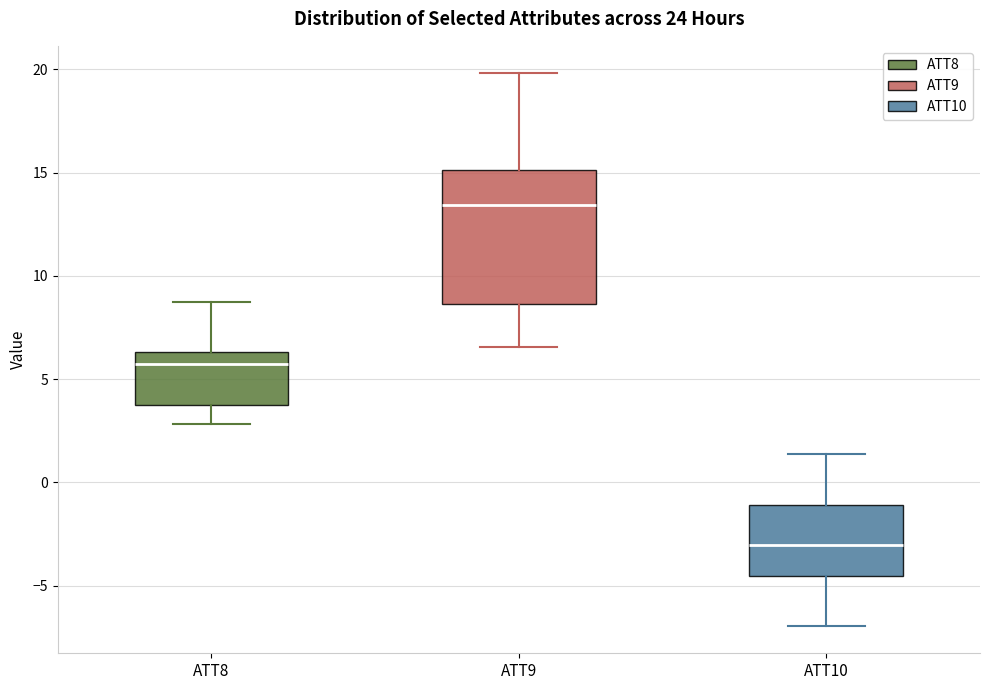

Which box's median line is the lowest?

ATT10